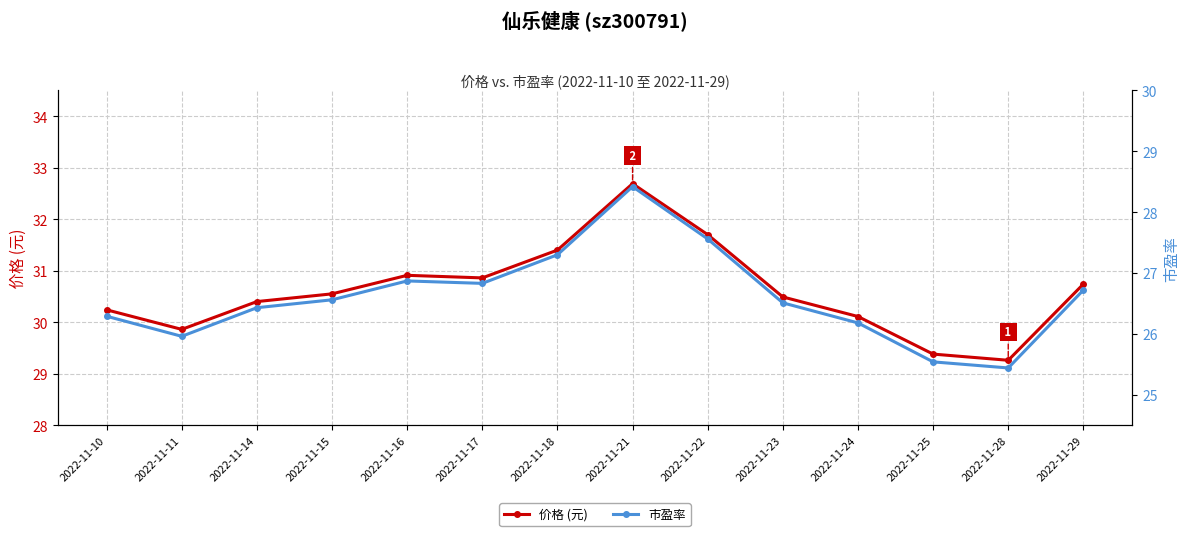

Does the chart have visible grid lines?

Yes